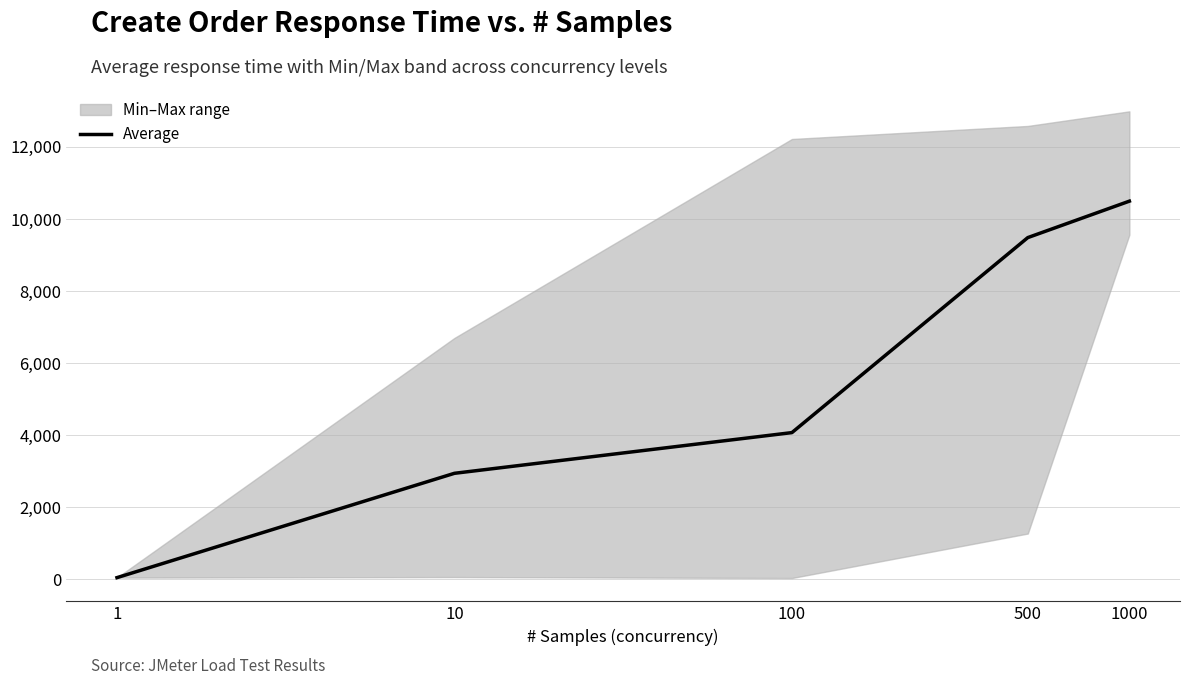

Which has a higher value, 10 or 1?

10